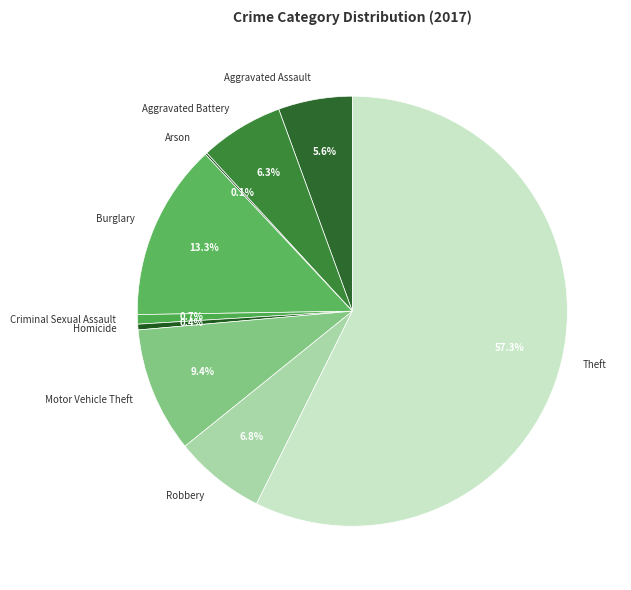

What portion of the pie excludes Motor Vehicle Theft?

90.6%